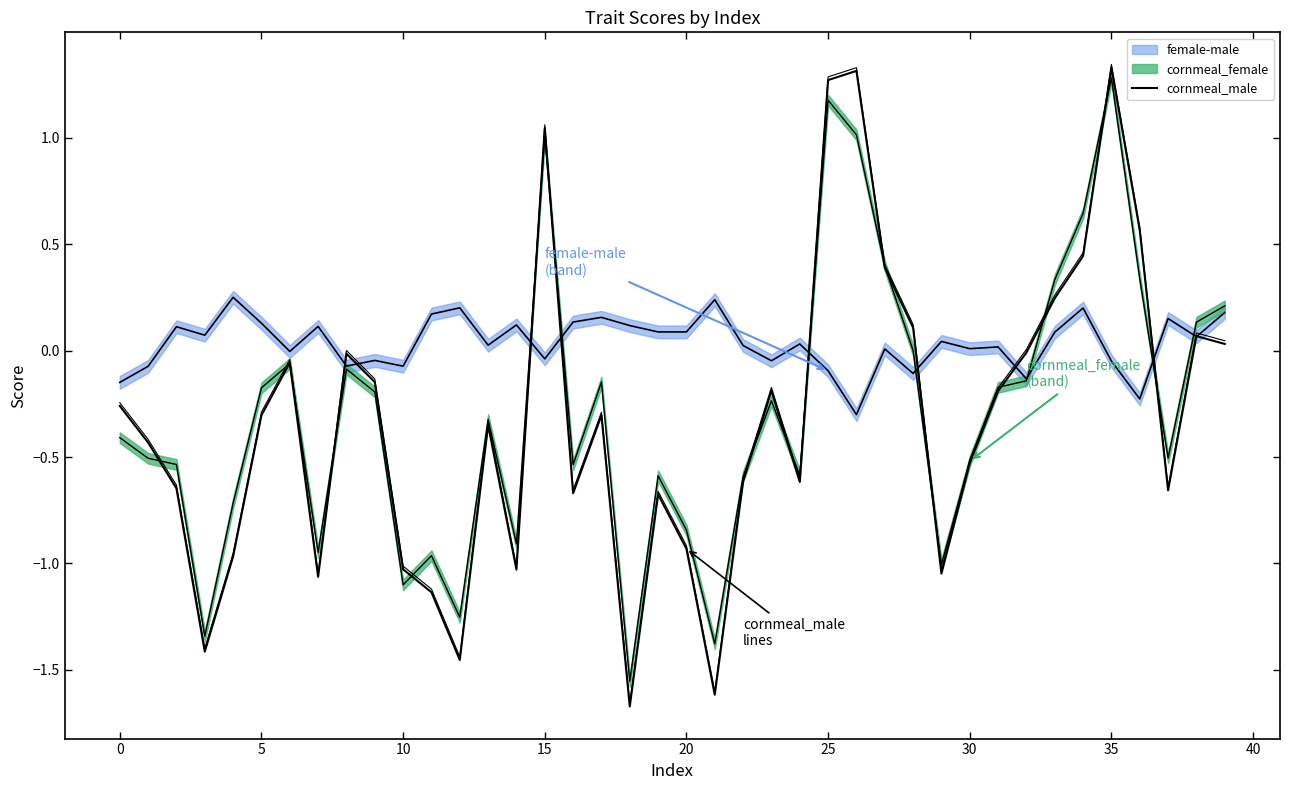

Reading right to left, what are all the values shown in this chart?

0.0	0.1	-0.7	0.6	1.3	0.4	0.2	-0.0	-0.2	-0.5	-1.0	0.1	0.4	1.3	1.3	-0.6	-0.2	-0.6	-1.6	-0.9	-0.7	-1.7	-0.3	-0.7	1.0	-1.0	-0.3	-1.5	-1.1	-1.0	-0.1	-0.0	-1.1	-0.1	-0.3	-1.0	-1.4	-0.6	-0.4	-0.3